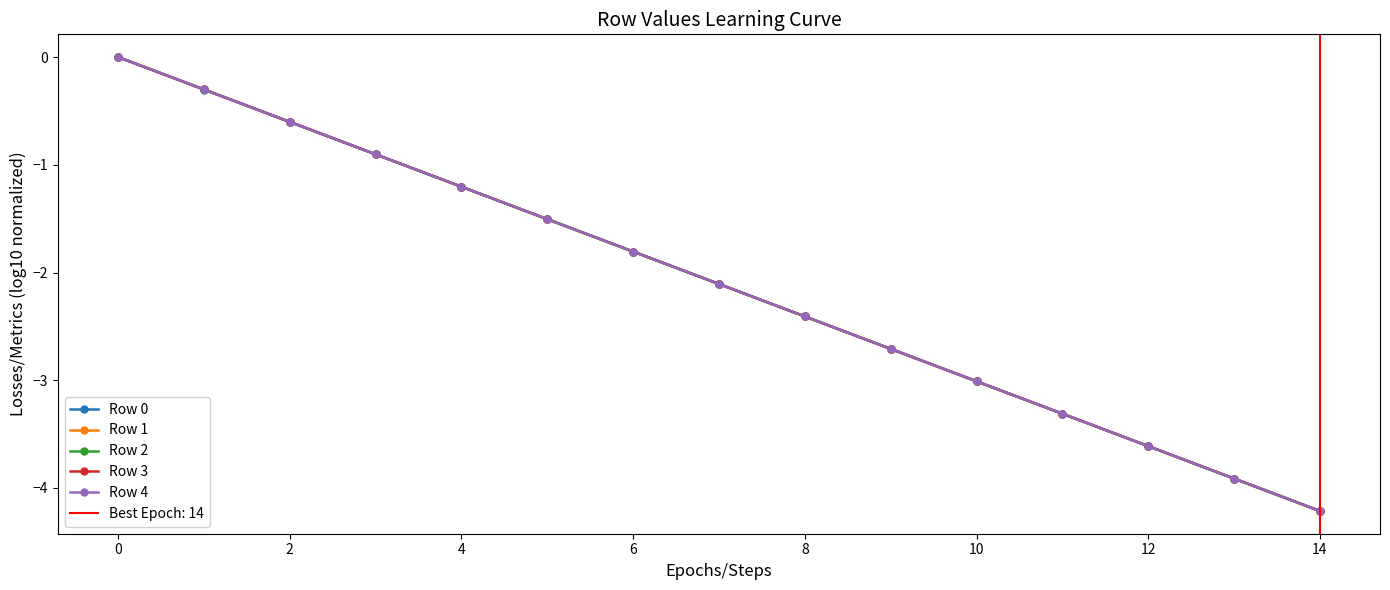

True or false: Row 2 has more than 2 points higher than both neighbors.

False